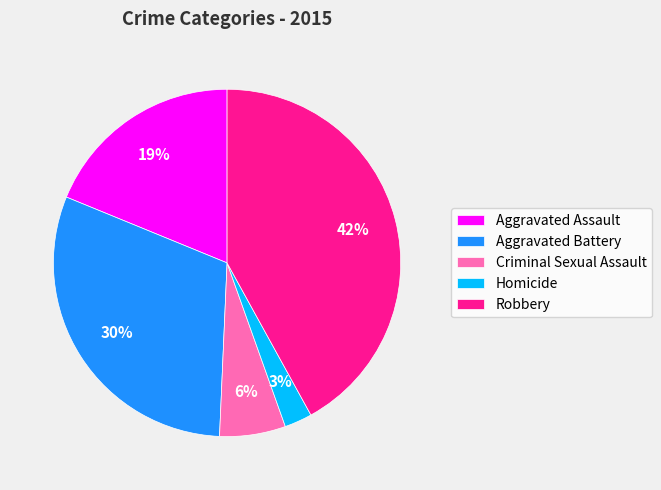

How many slices are in this pie chart?

5